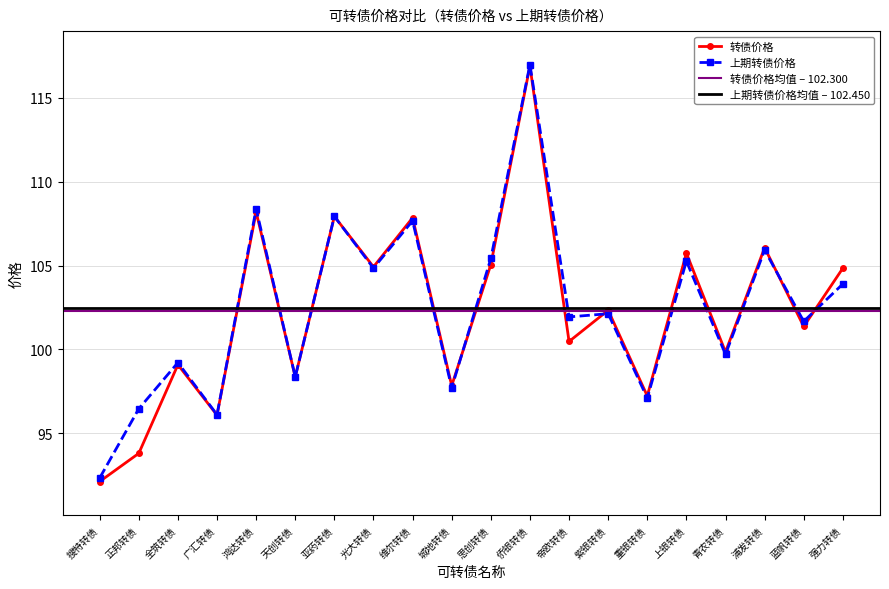

What is the difference between the second highest and second lowest values in the 转债价格 series?

14.4